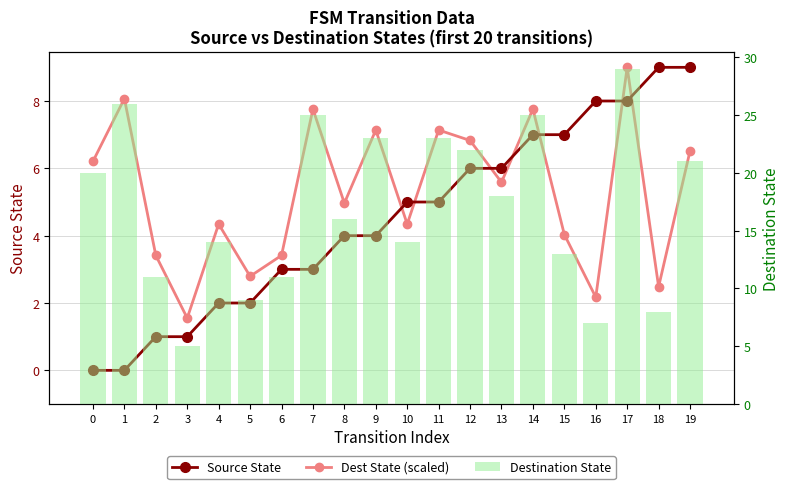

At which label does Source State first exceed 5?

12